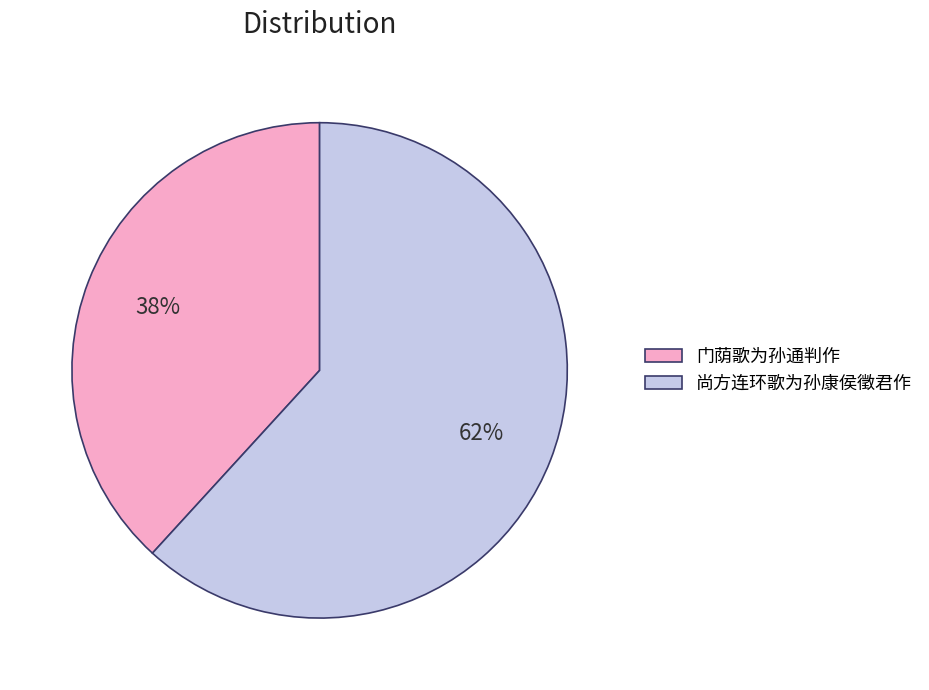

Do 门荫歌为孙通判作 and 尚方连环歌为孙康侯徵君作 together represent more than half of the pie?

Yes